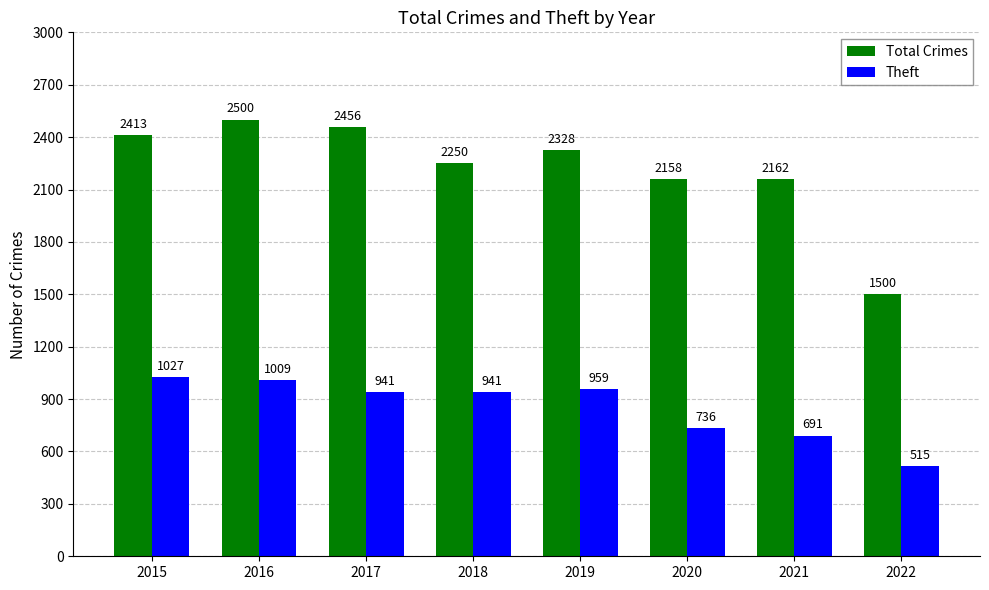

What is the difference between the highest and lowest values at 2020?

1422